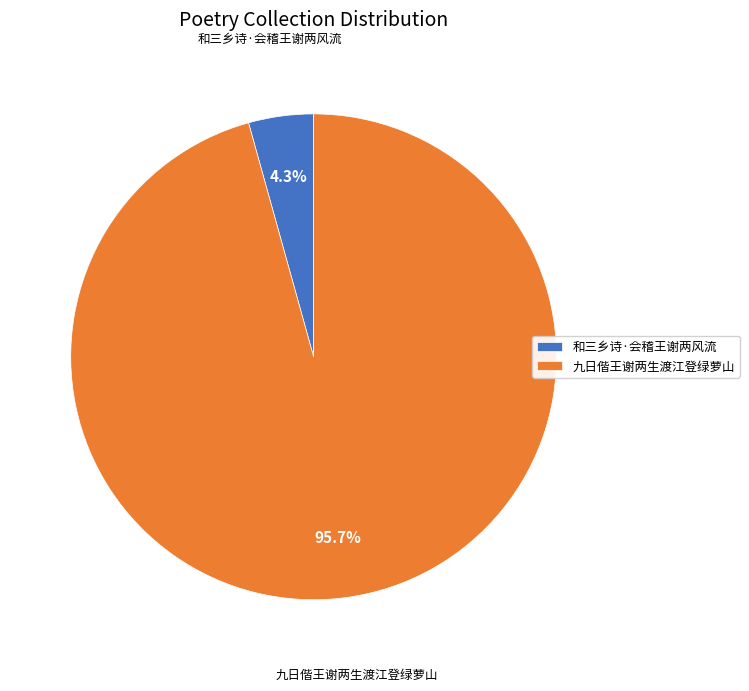

True or false: 和三乡诗·会稽王谢两风流 accounts for 4% of the total.

True